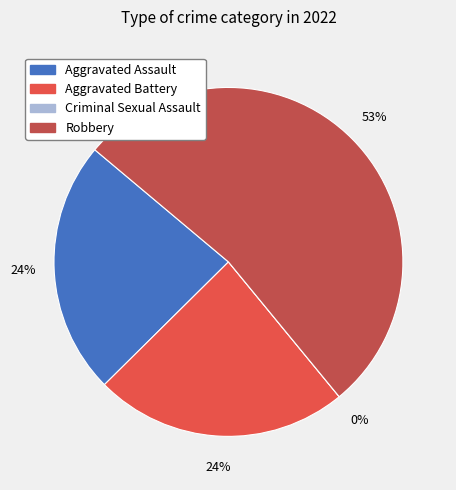

How many segments does this pie chart have?

4